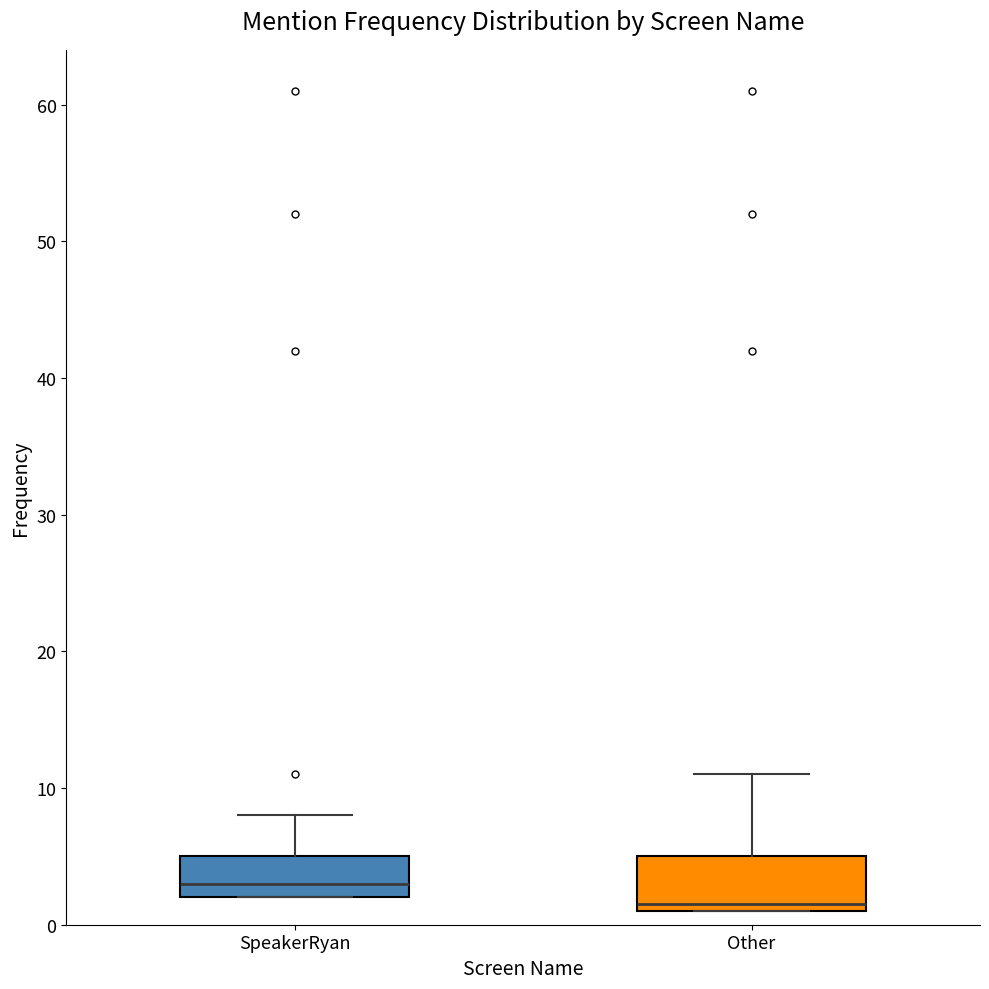

Comparing the boxes themselves (not the whiskers), which one is the tallest?

Other